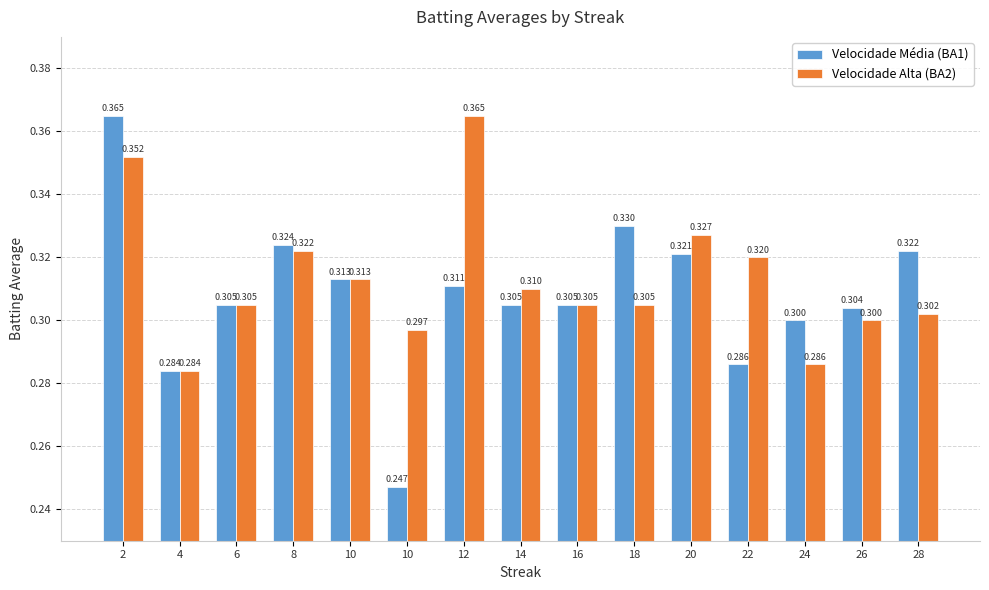

How many series are shown in this chart?

2